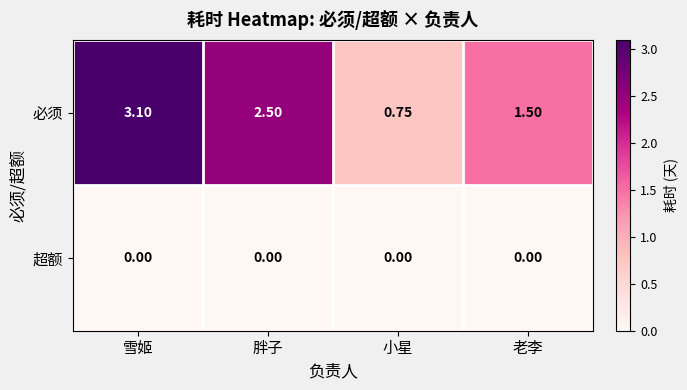

How many data points does each series have?

4